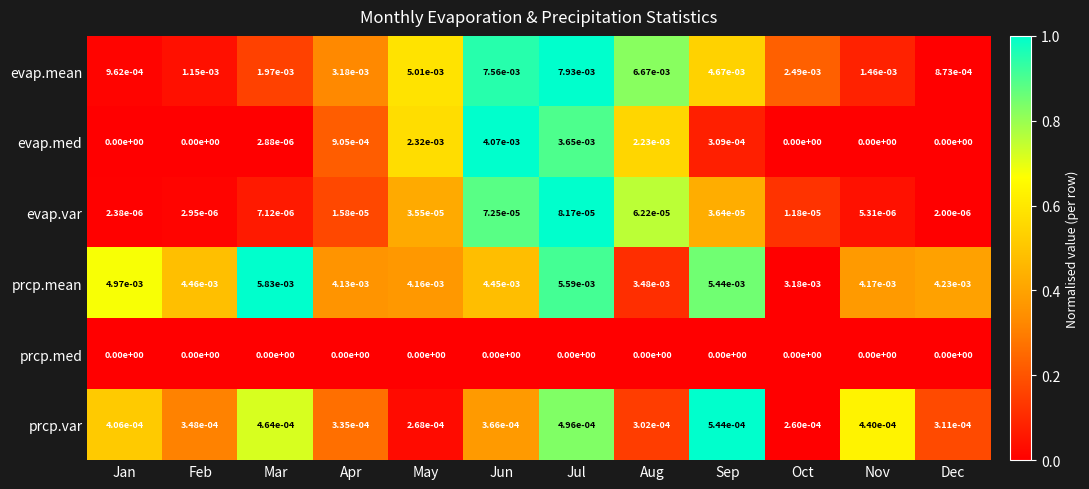

Which series has the largest total across all categories?

prcp.mean